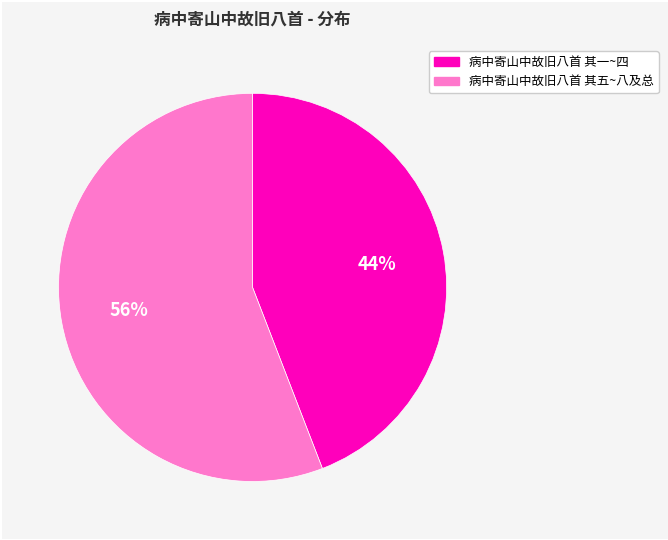

To the nearest percent, what is the difference between the largest and smallest slice percentages?

12%